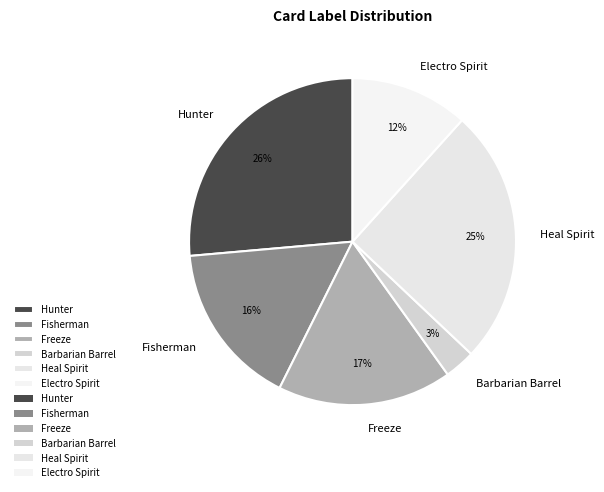

To the nearest percent, what is the average slice percentage?

17%